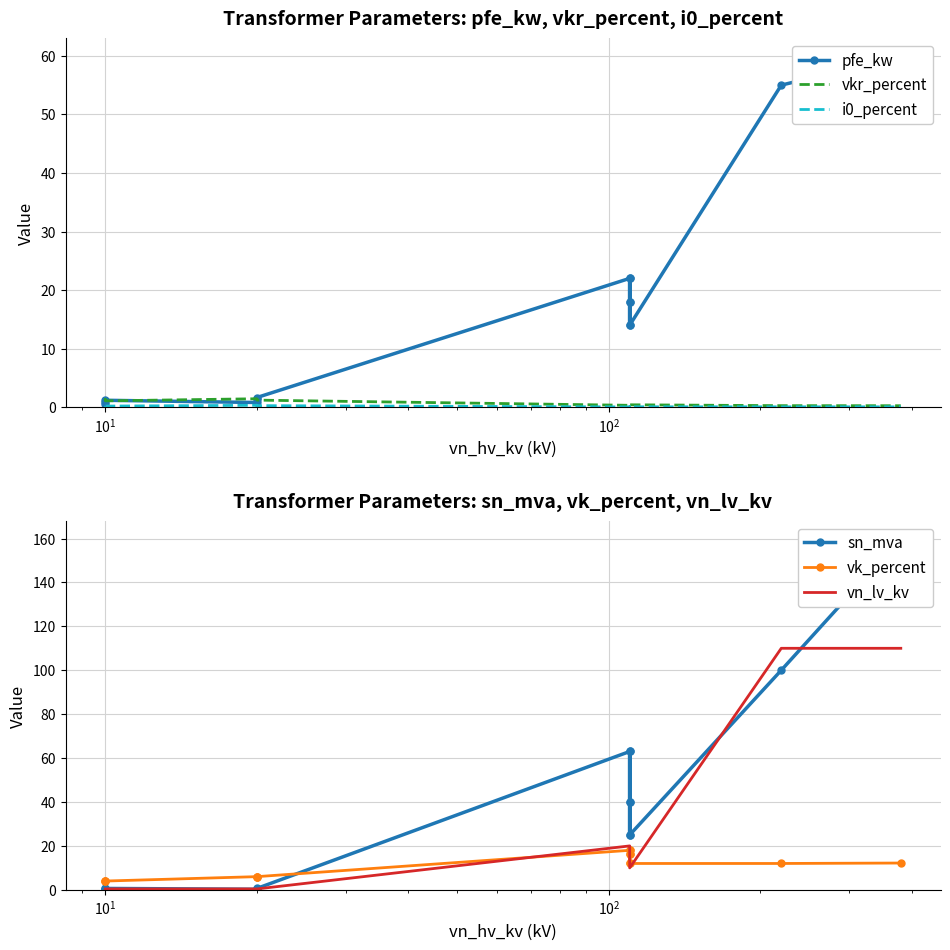

At which category does pfe_kw reach its first local peak?

$\mathdefault{10^{1}}$